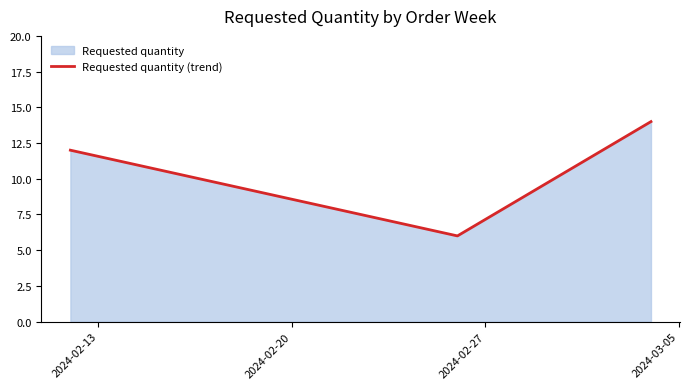

What is the difference between the second highest and minimum values?

6